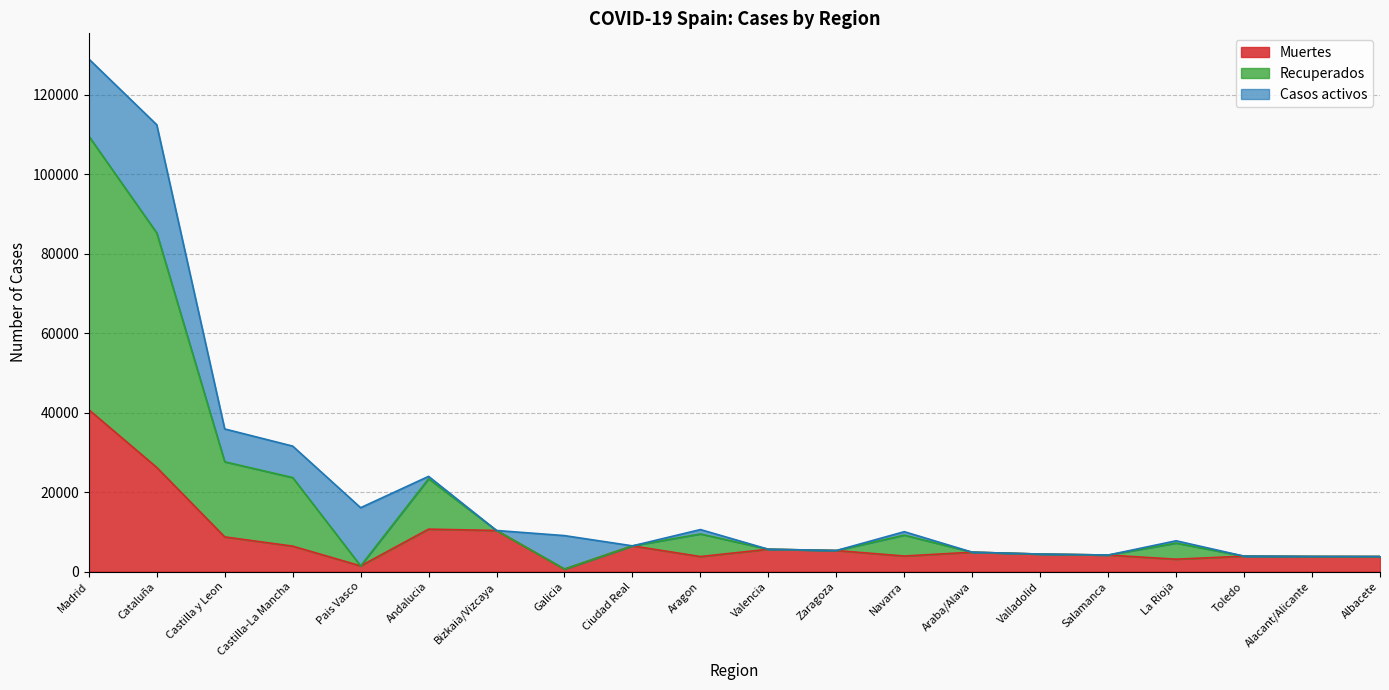

At which category is the sum across all series the highest?

Madrid